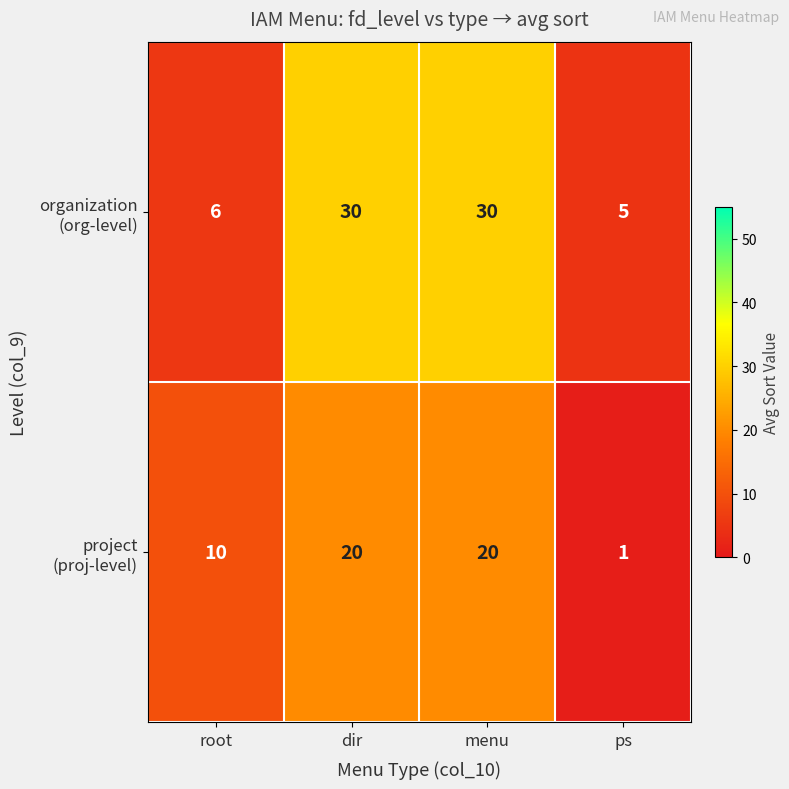

What is the total value across all series at root?

16